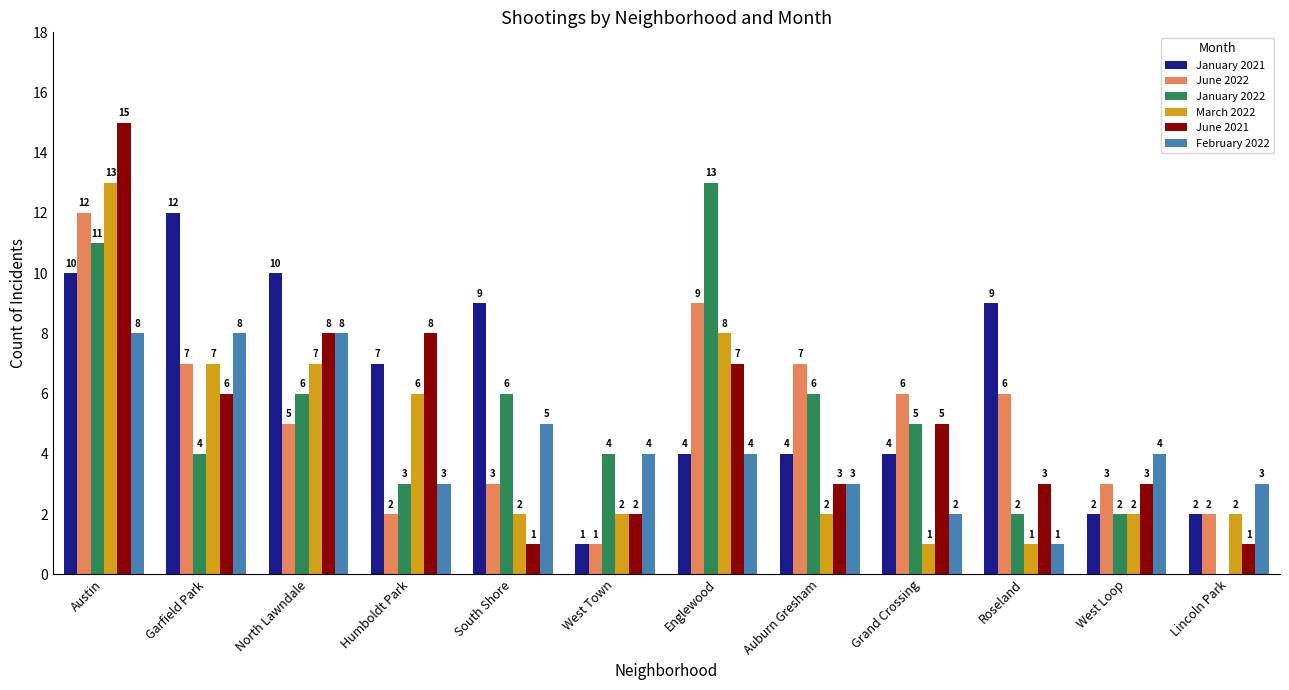

What is the total value across all series at West Loop?

16